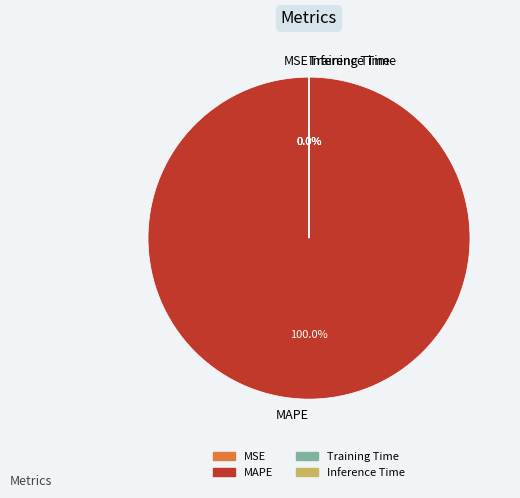

Count the number of slices in the pie.

4